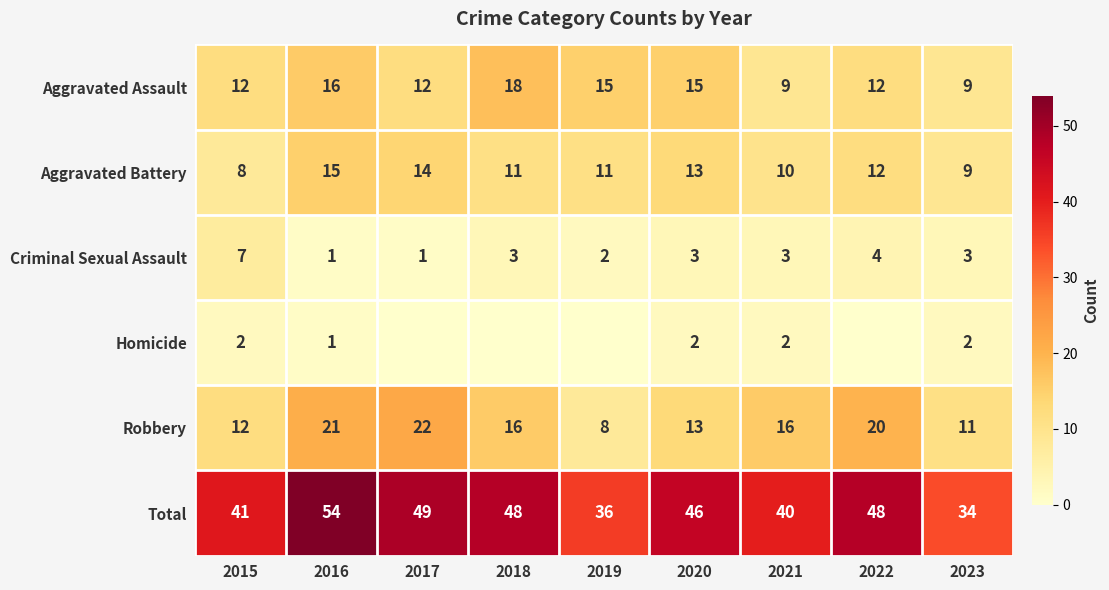

The value of Aggravated Battery at 2018 is 18. True or false?

False